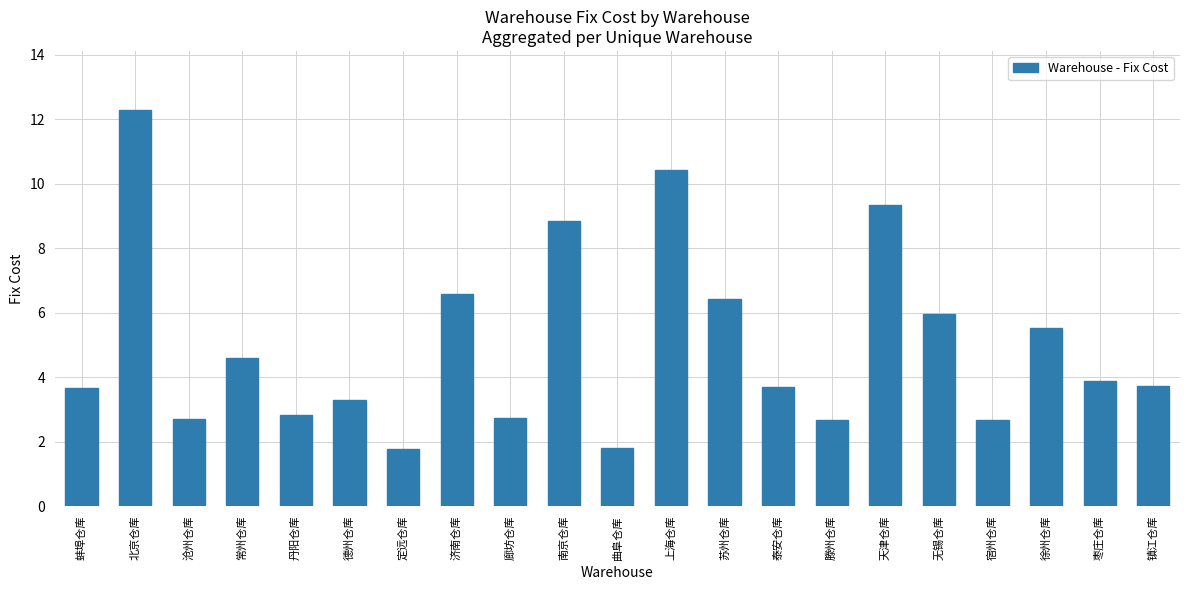

What is the label of the 2nd bar from the left?

北京仓库